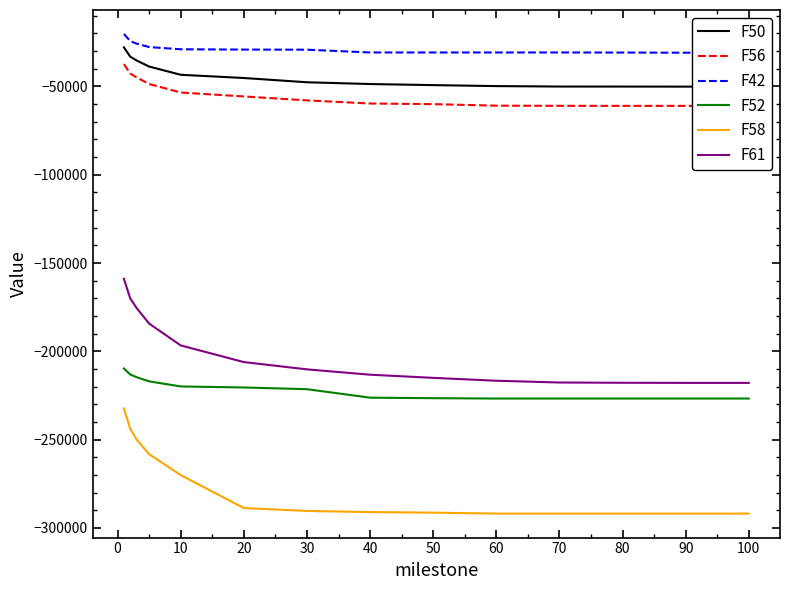

Is this an area chart (filled region under the line)?

No